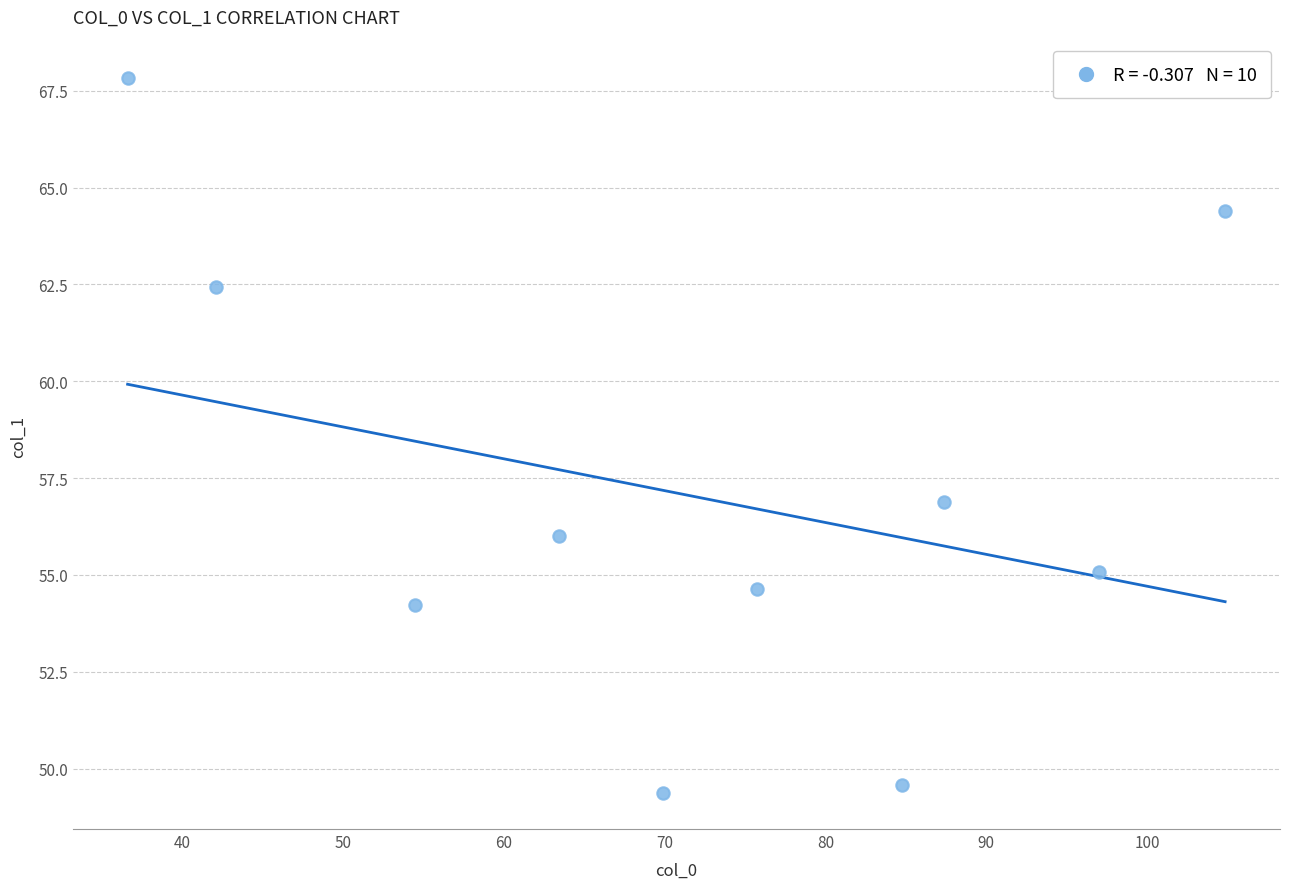

What Y value in the scatter plot is closest to 58?

56.9